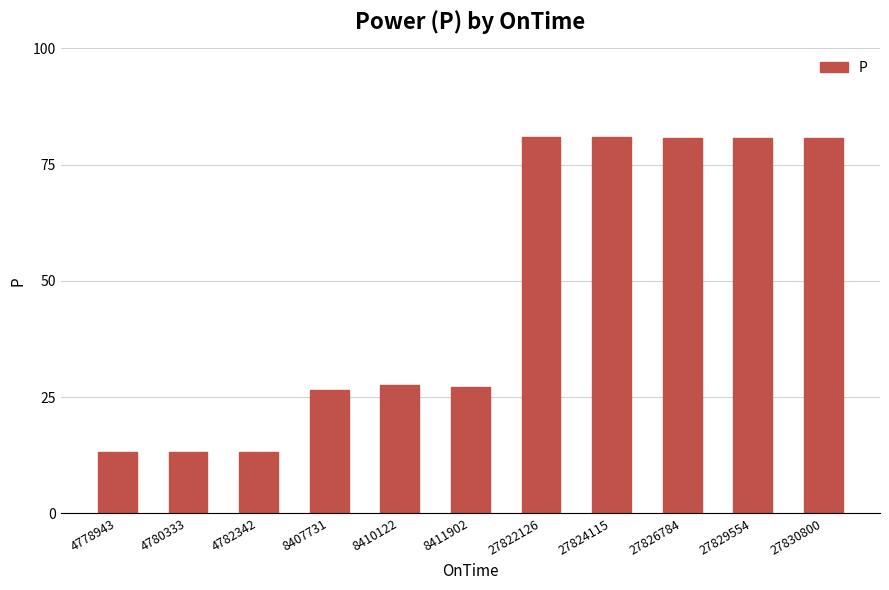

What is the maximum value shown in the chart?

81.0